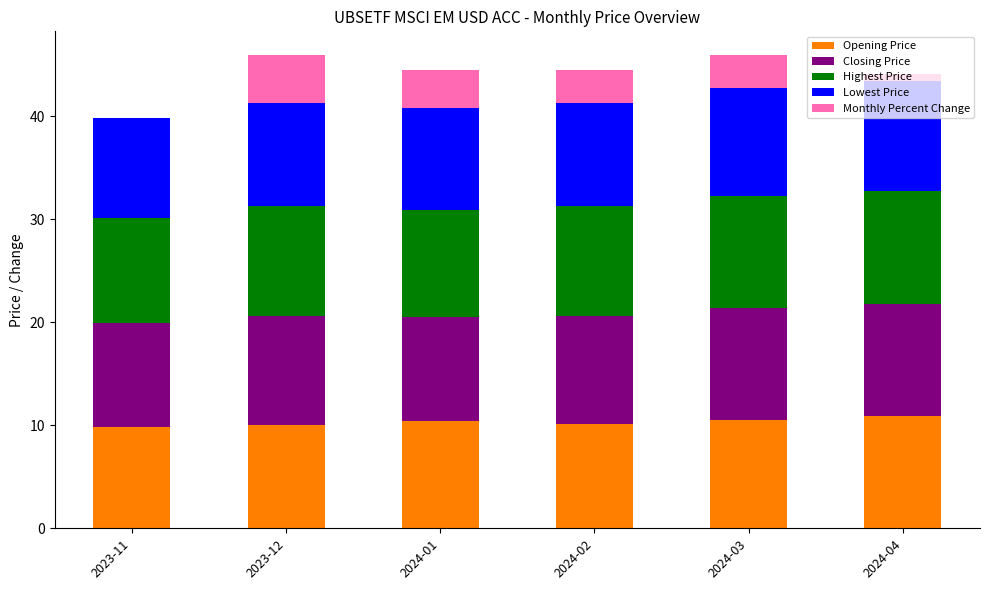

Count the number of categories in the chart.

6